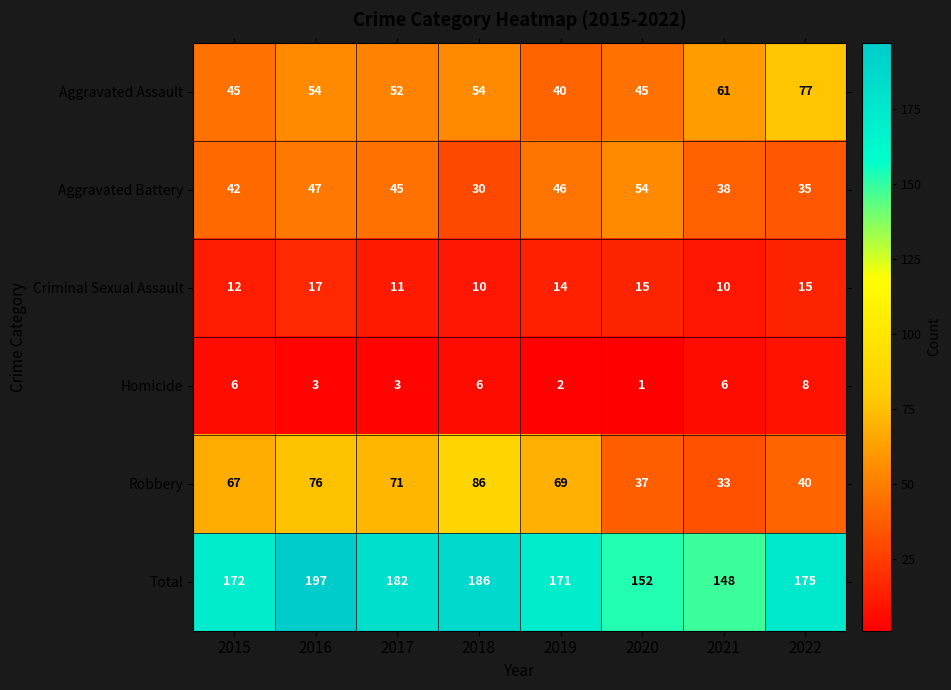

Which series changed the most between 2016 and 2018?

Aggravated Battery